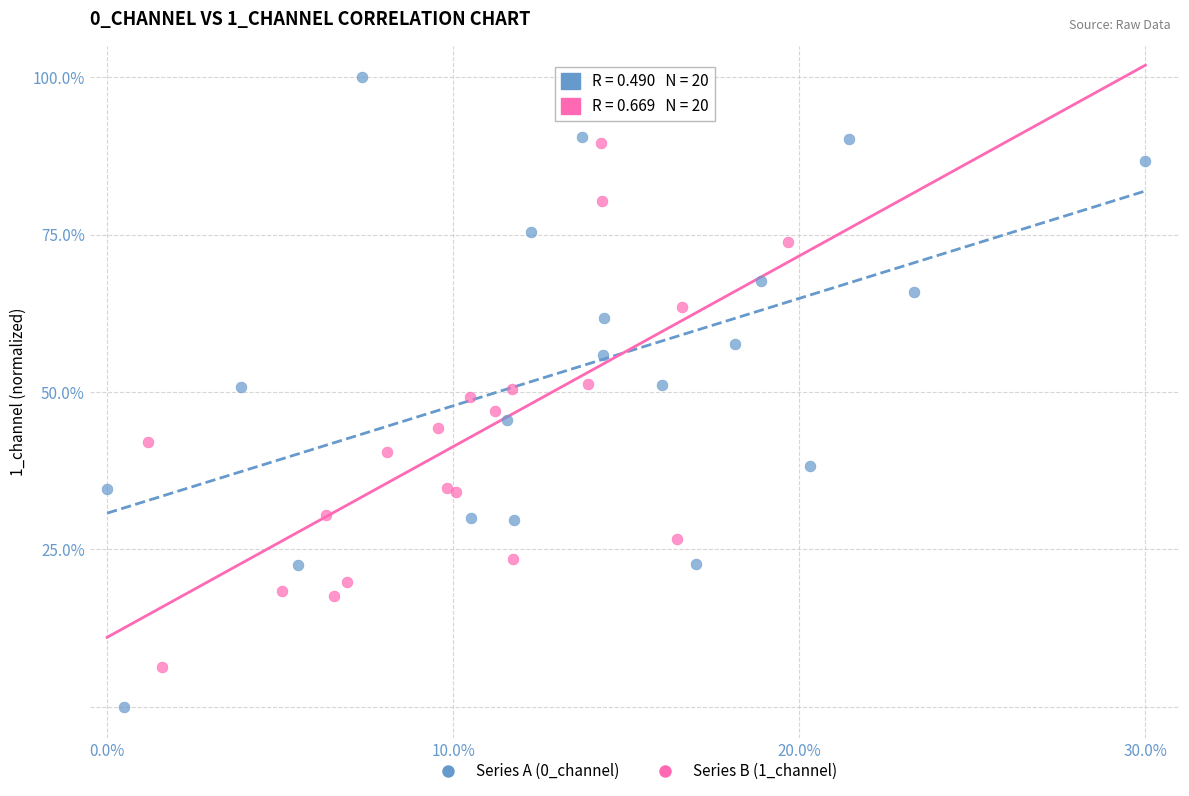

Which series has the widest spread of Y values?

Series A (0_channel)